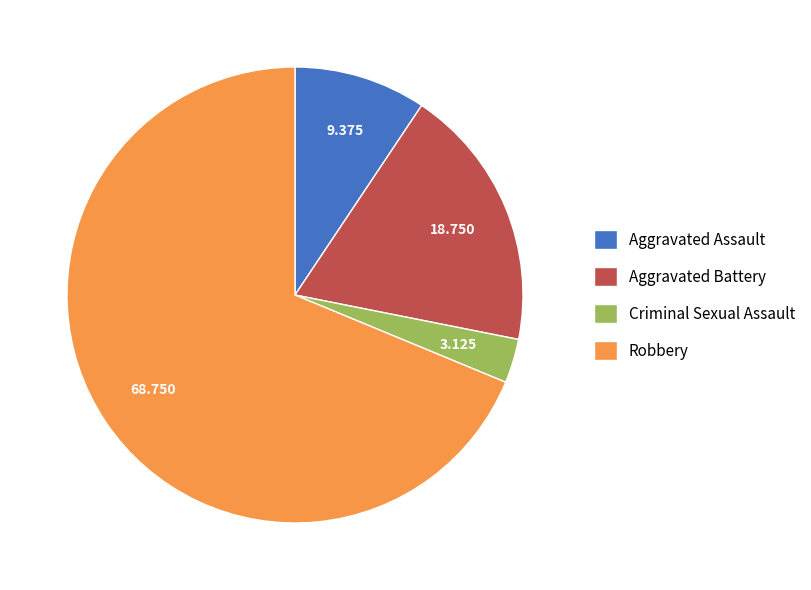

What is the ratio of the value at Aggravated Battery to the value at Robbery?

0.3